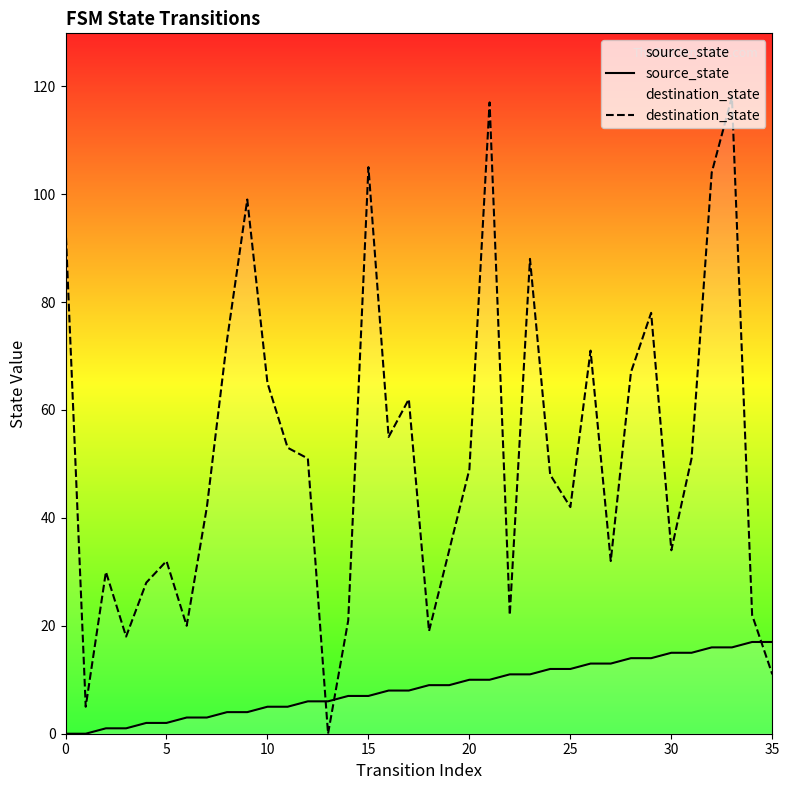

At how many categories does at least one series exceed 77?

8